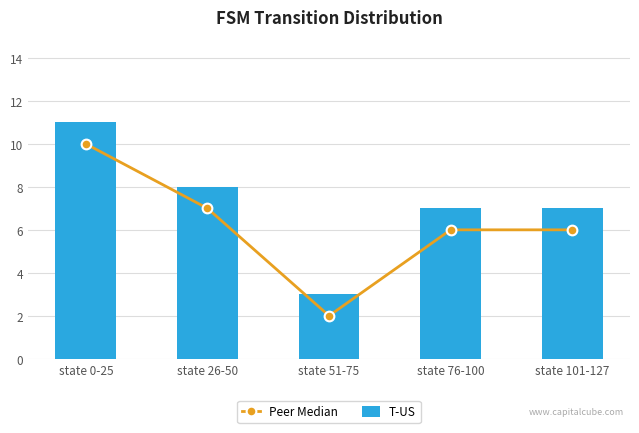

Reading right to left, list all the values displayed in this chart.

Peer Median: state 101-127=6	state 76-100=6	state 51-75=2	state 26-50=7	state 0-25=10
T-US: state 101-127=7	state 76-100=7	state 51-75=3	state 26-50=8	state 0-25=11